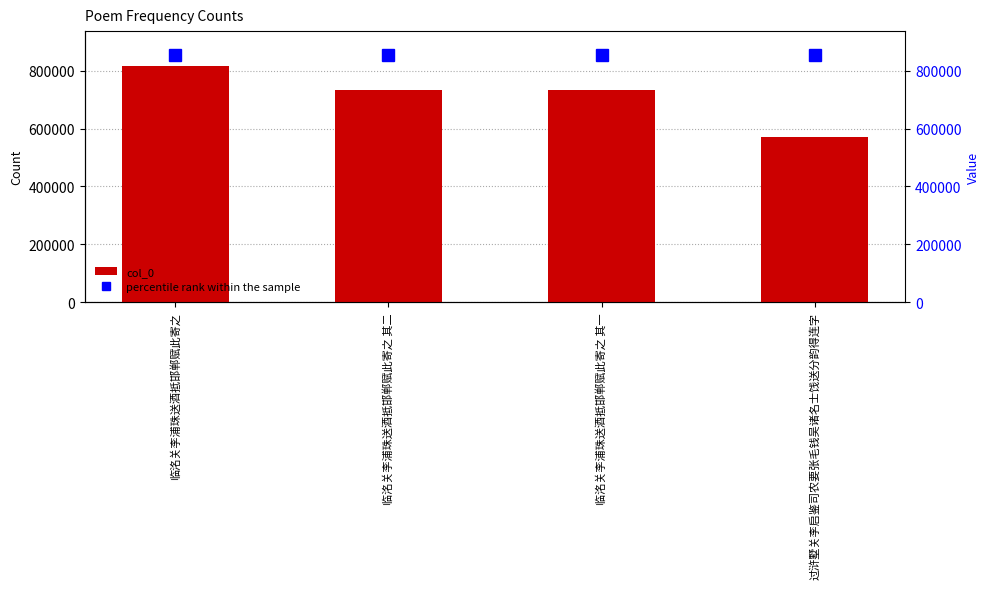

Between 临洺关李浦珠送酒抵邯郸赋此寄之 and 过浒墅关李启鉴司农要张毛钱吴诸名士饯送分韵得连字, which series saw the biggest shift?

col_0